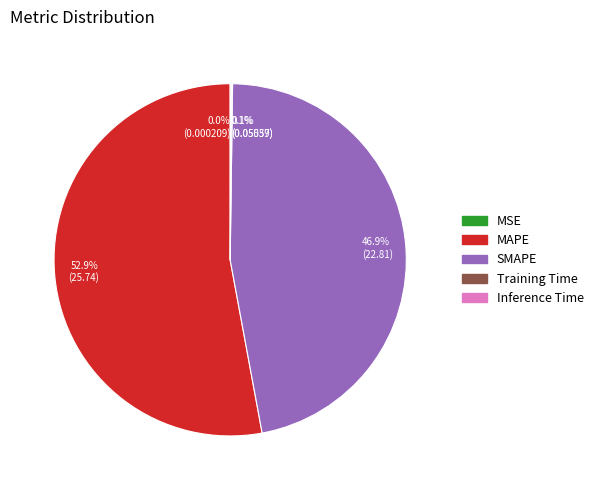

Which slice represents more than half of the pie?

MAPE